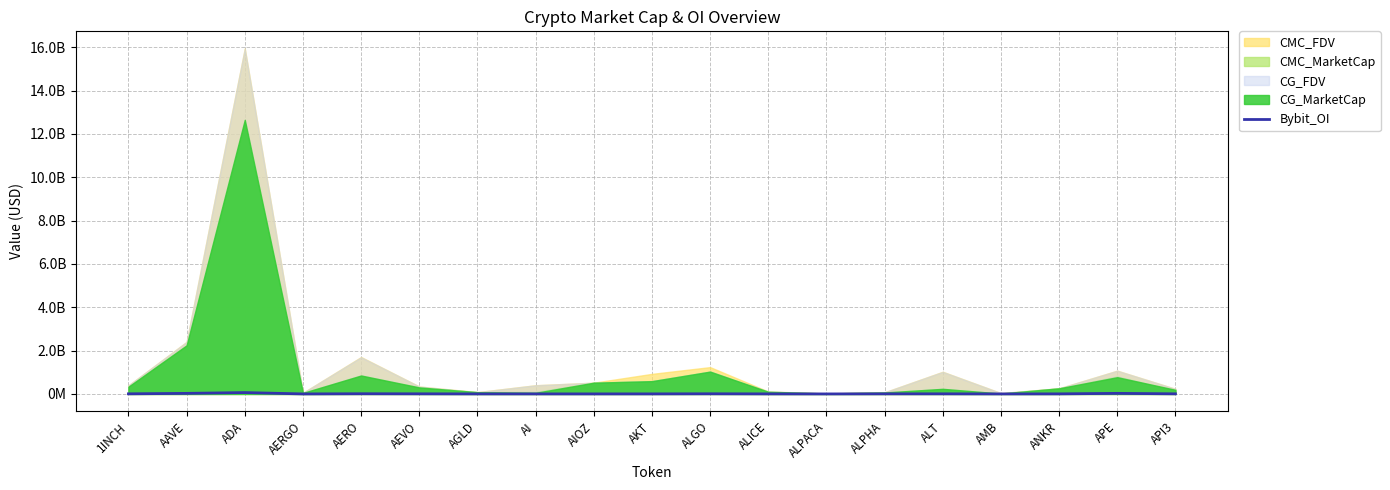

How many data points are less than 4557136?

9